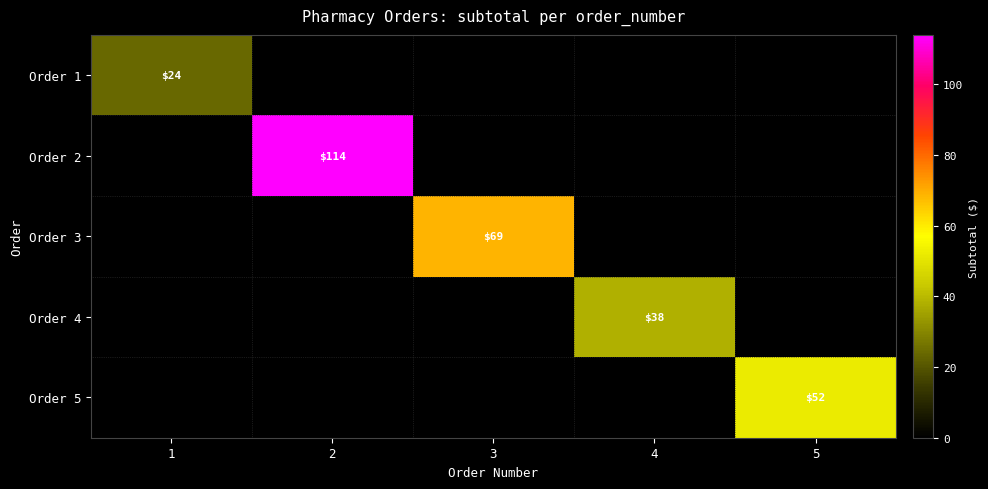

The value of Order 5 at 5 is 36. True or false?

False